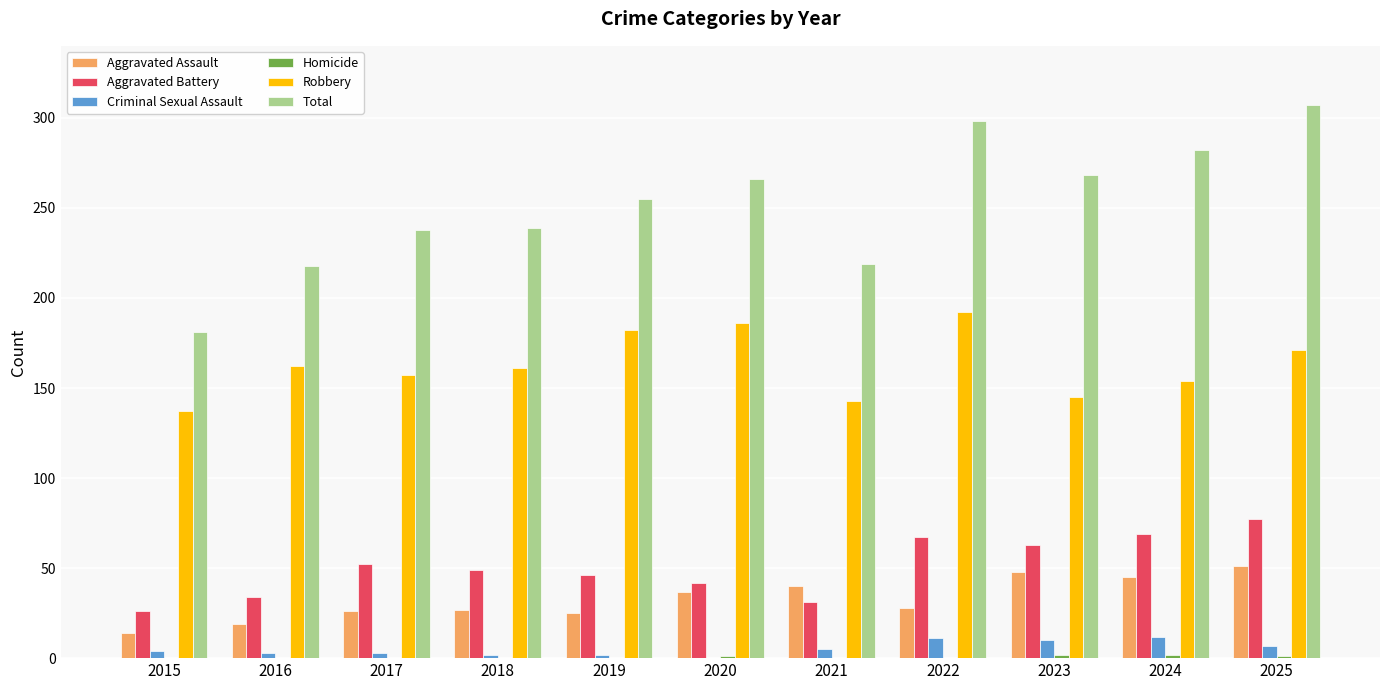

Is it true that Aggravated Battery equals 69 at 2024?

True